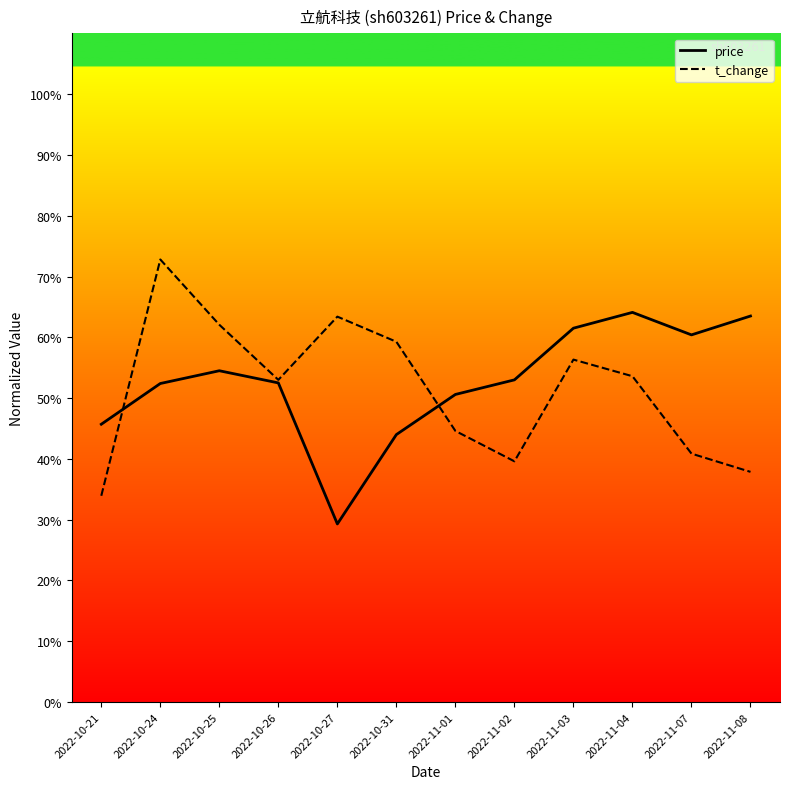

What position from the left is 2022-11-03?

9